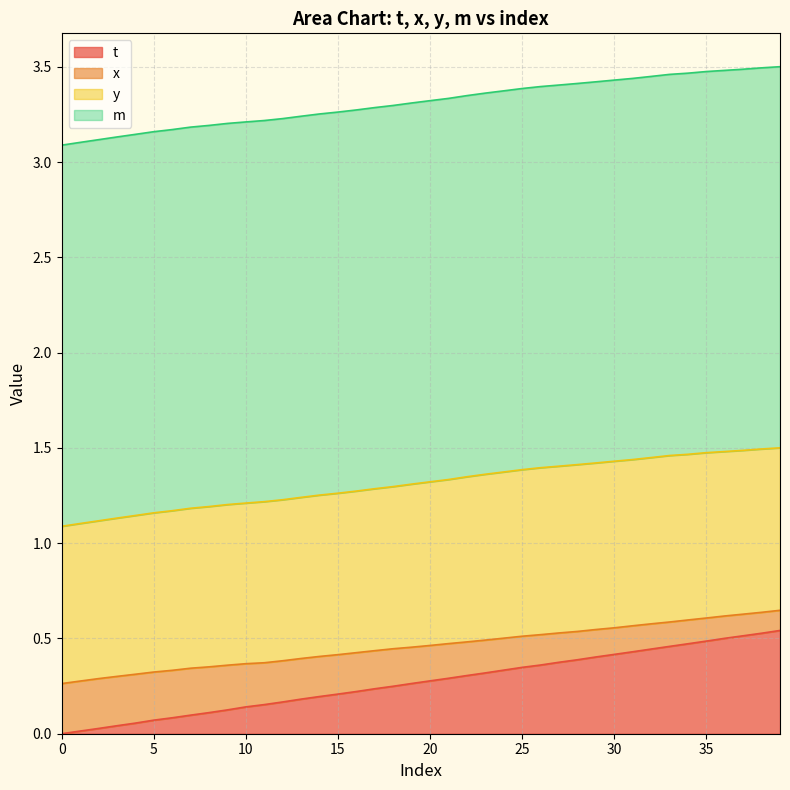

Which series has the largest range (max minus min)?

t